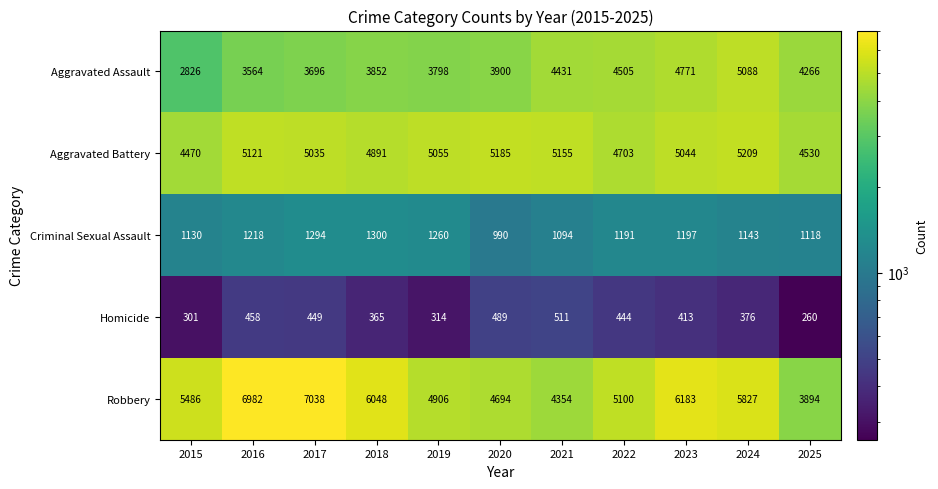

At which label does Aggravated Battery reach its peak?

2024